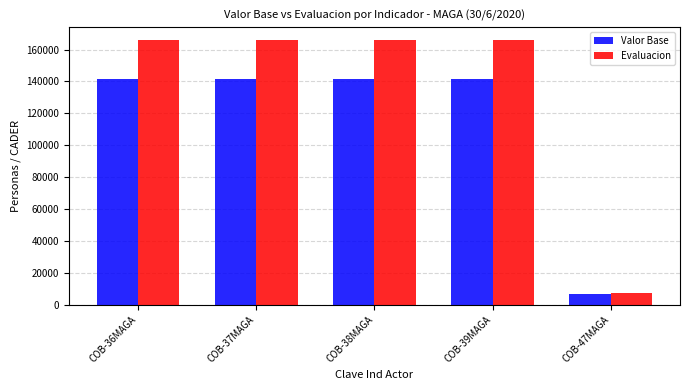

What is the label of the 3rd bar from the left?

COB-38MAGA